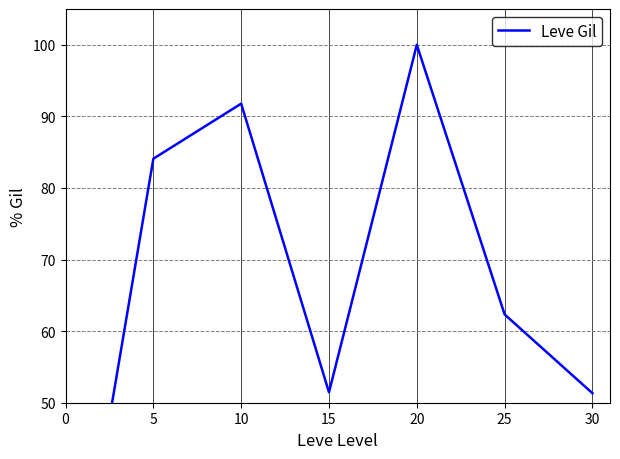

True or false: the data has more than 0 interior local peaks.

True